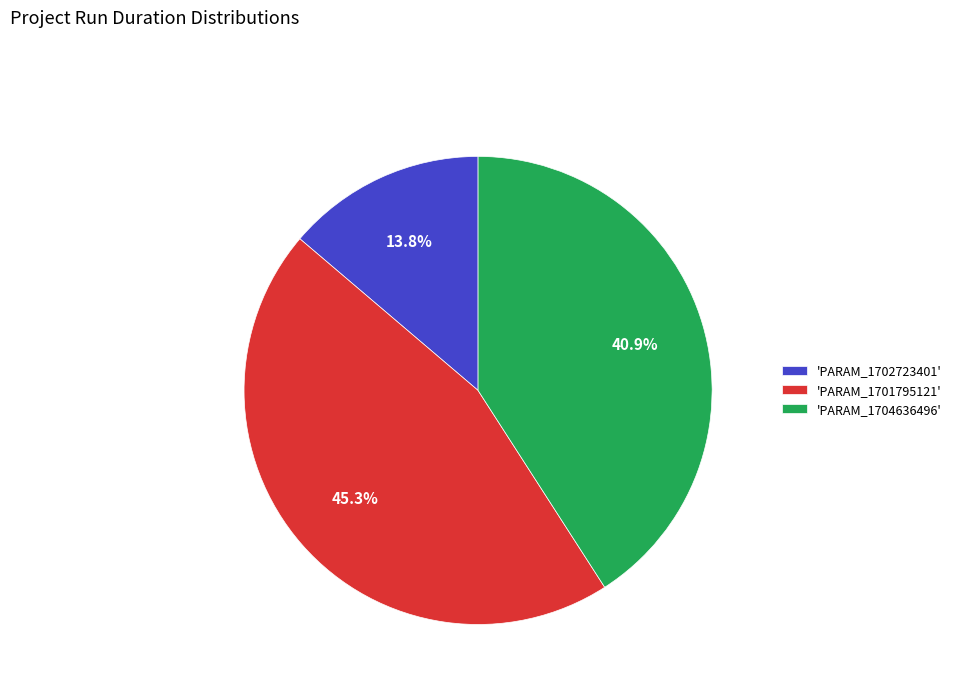

Rank the categories by value from highest to lowest.

'PARAM_1701795121', 'PARAM_1704636496', 'PARAM_1702723401'